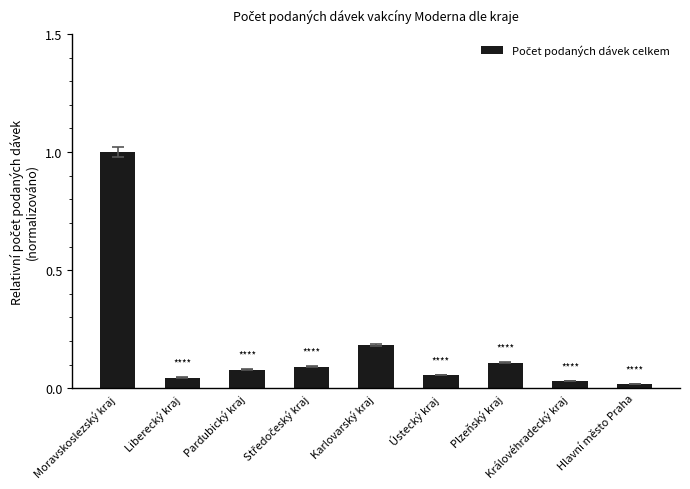

What is the label of the 5th bar from the left?

Karlovarský kraj